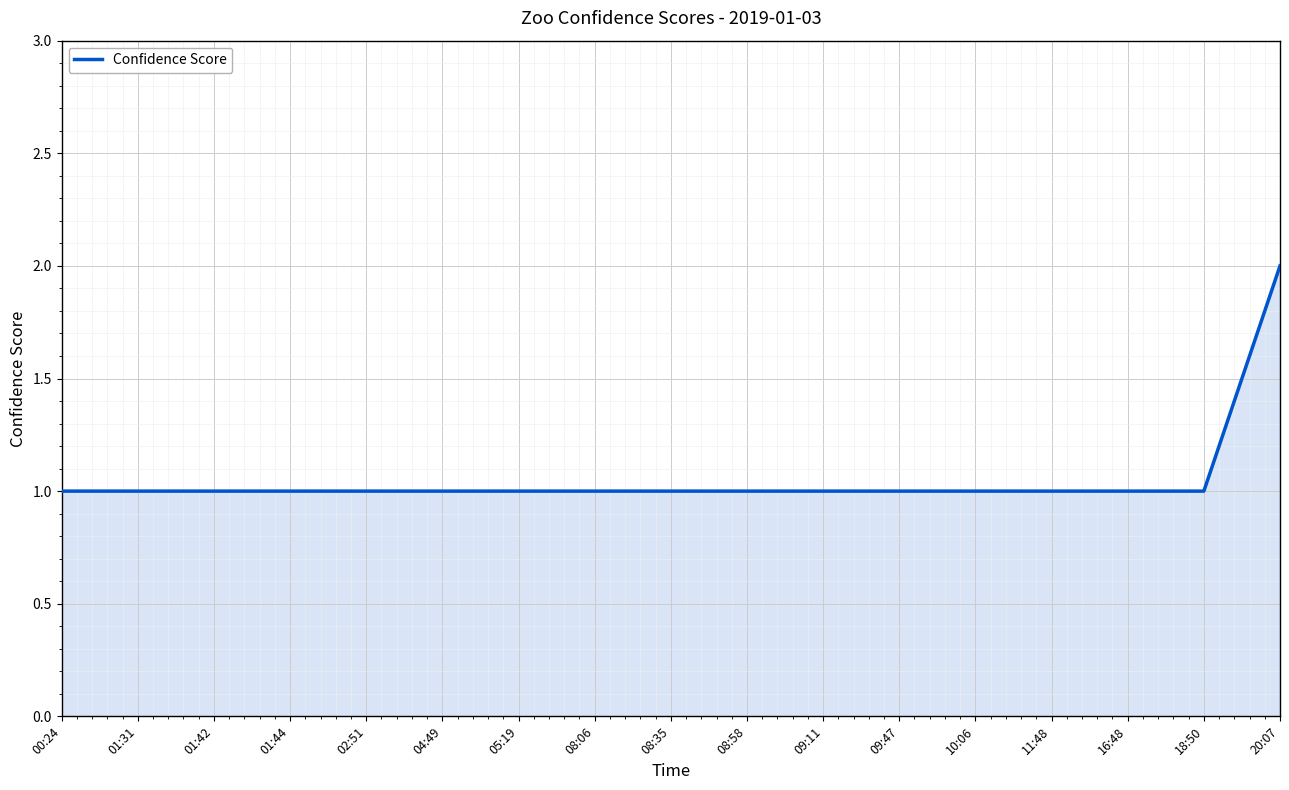

What is the difference between the maximum and minimum values?

1